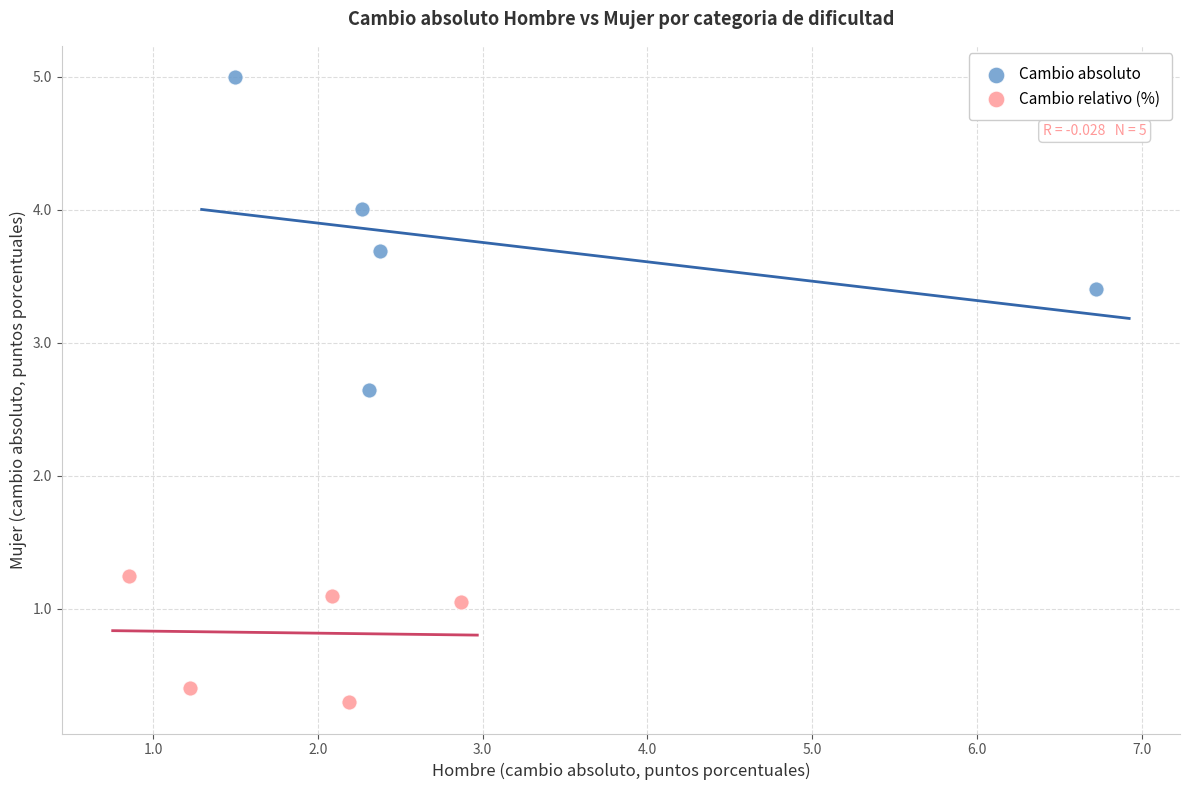

Which series contains the lowest Y value?

Cambio relativo (%)